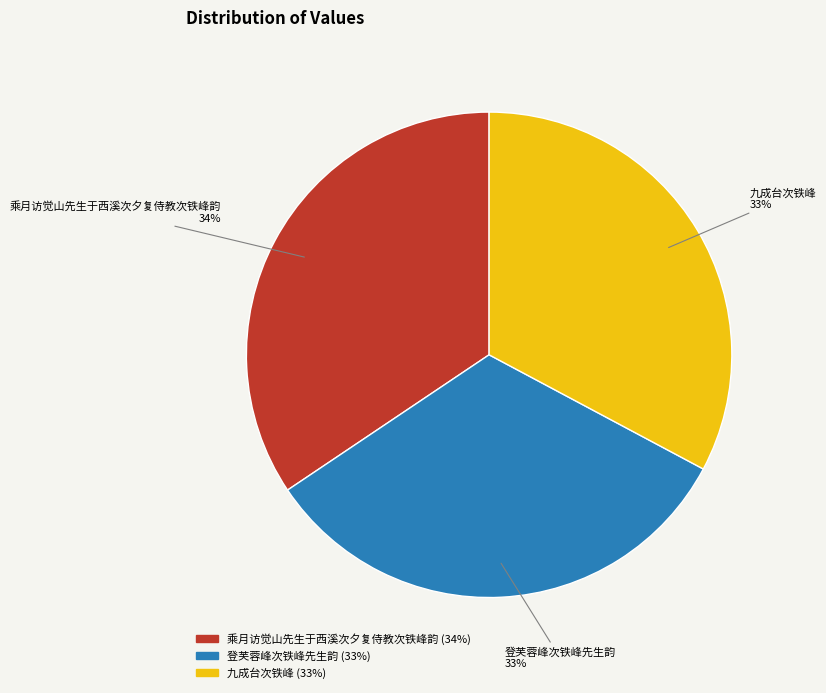

To the nearest percent, what is the combined percentage of 乘月访觉山先生于西溪次夕复侍教次铁峰韵 and 登芙蓉峰次铁峰先生韵?

67%